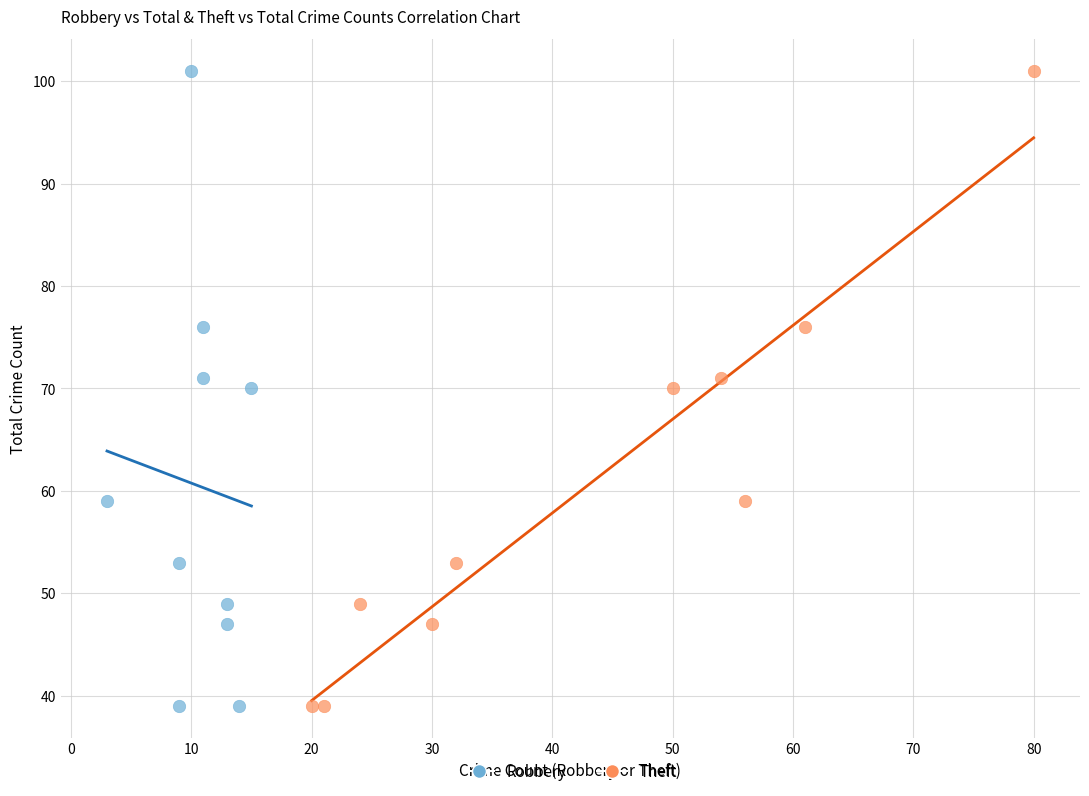

What are all the series names shown in the legend?

Robbery, Theft